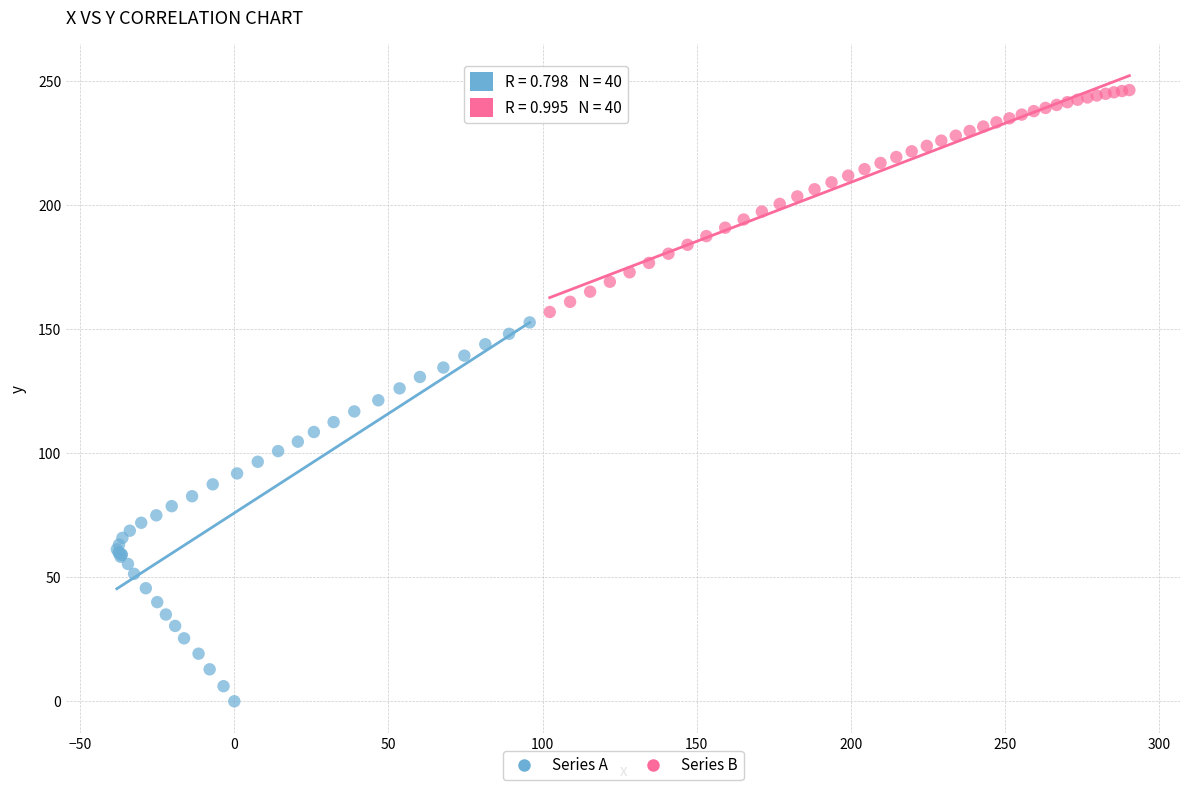

Which series reaches the maximum Y coordinate?

Series B